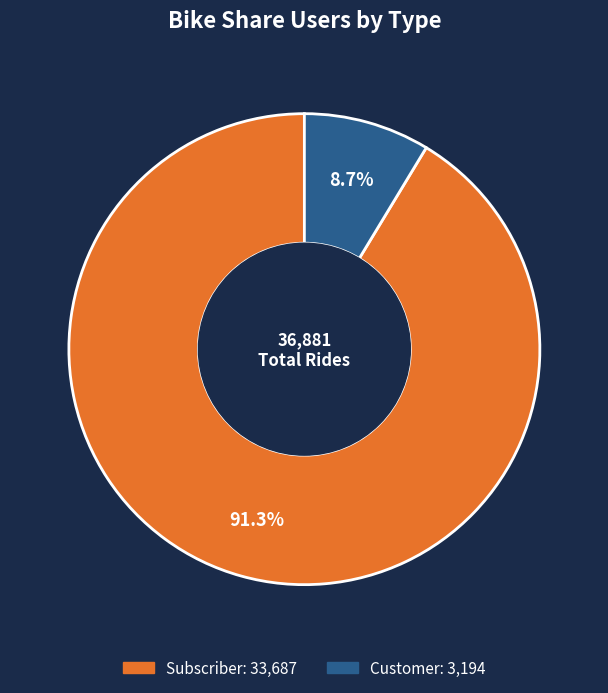

Which slice is the smallest?

Customer